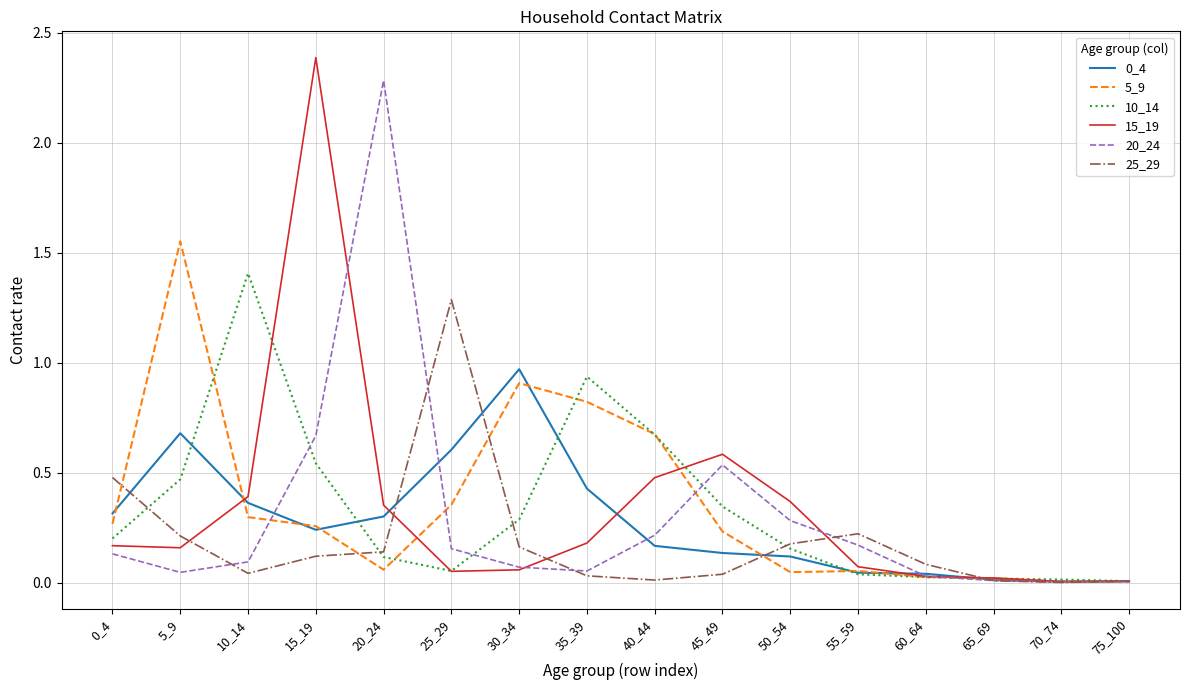

Where is 15_19 nearest to the value 1?

45_49